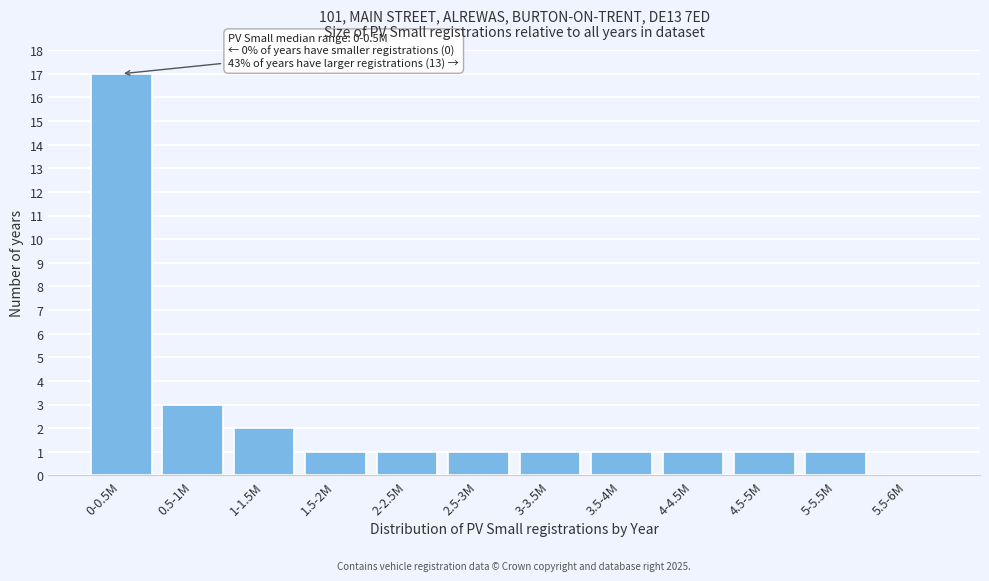

Reading left to right, extract all data points from this chart.

0-0.5M=17	0.5-1M=3	1-1.5M=2	1.5-2M=1	2-2.5M=1	2.5-3M=1	3-3.5M=1	3.5-4M=1	4-4.5M=1	4.5-5M=1	5-5.5M=1	5.5-6M=0